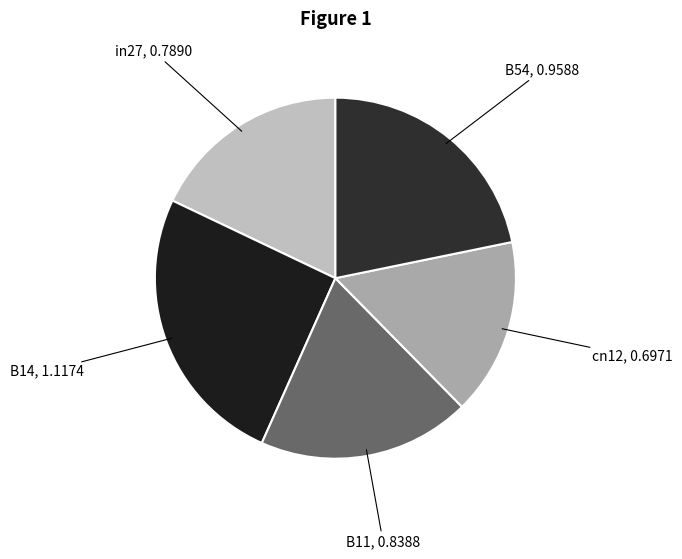

Is it true that in27 is 18% of the pie?

True